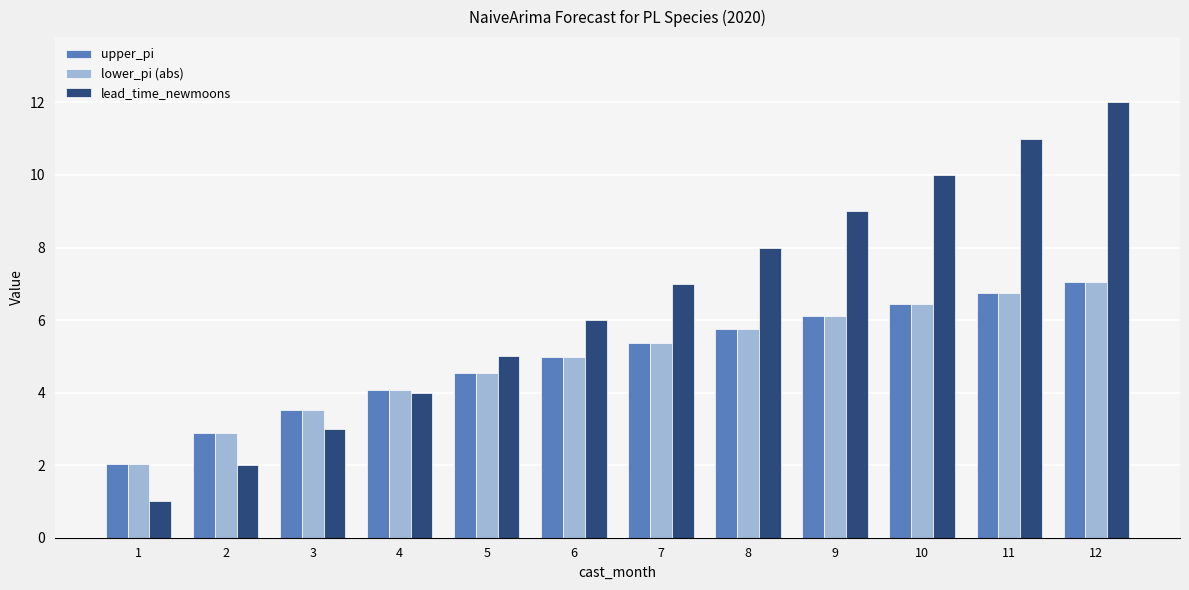

What is the value of the lower_pi (abs) bar at the 10th from the left?

6.4